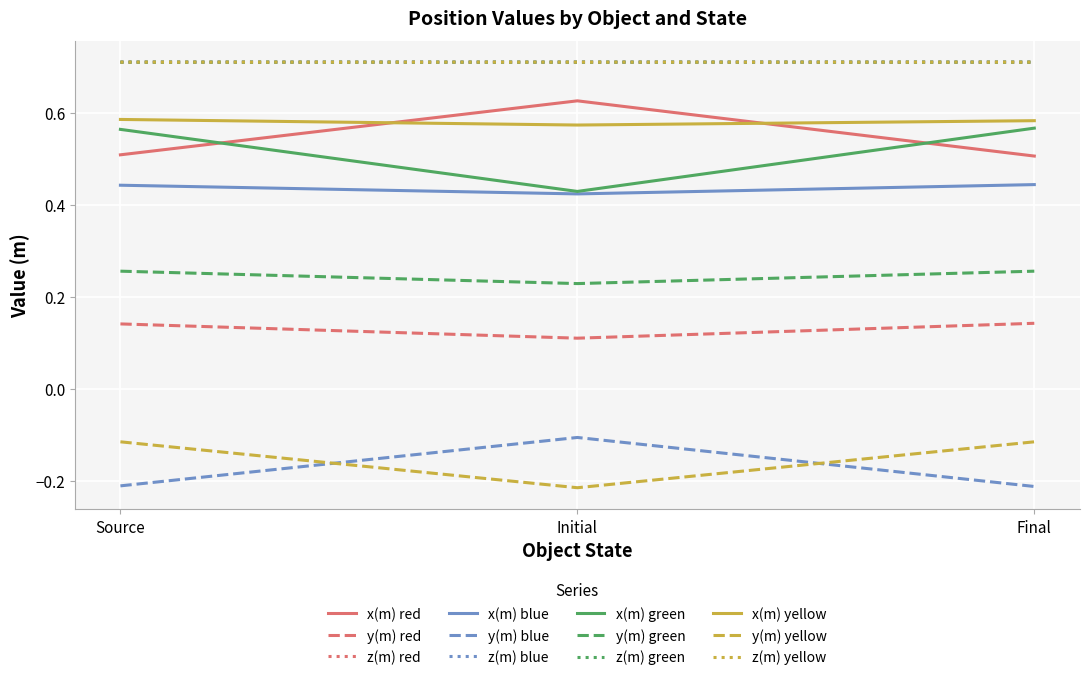

Which series has the largest range (max minus min)?

x(m) green